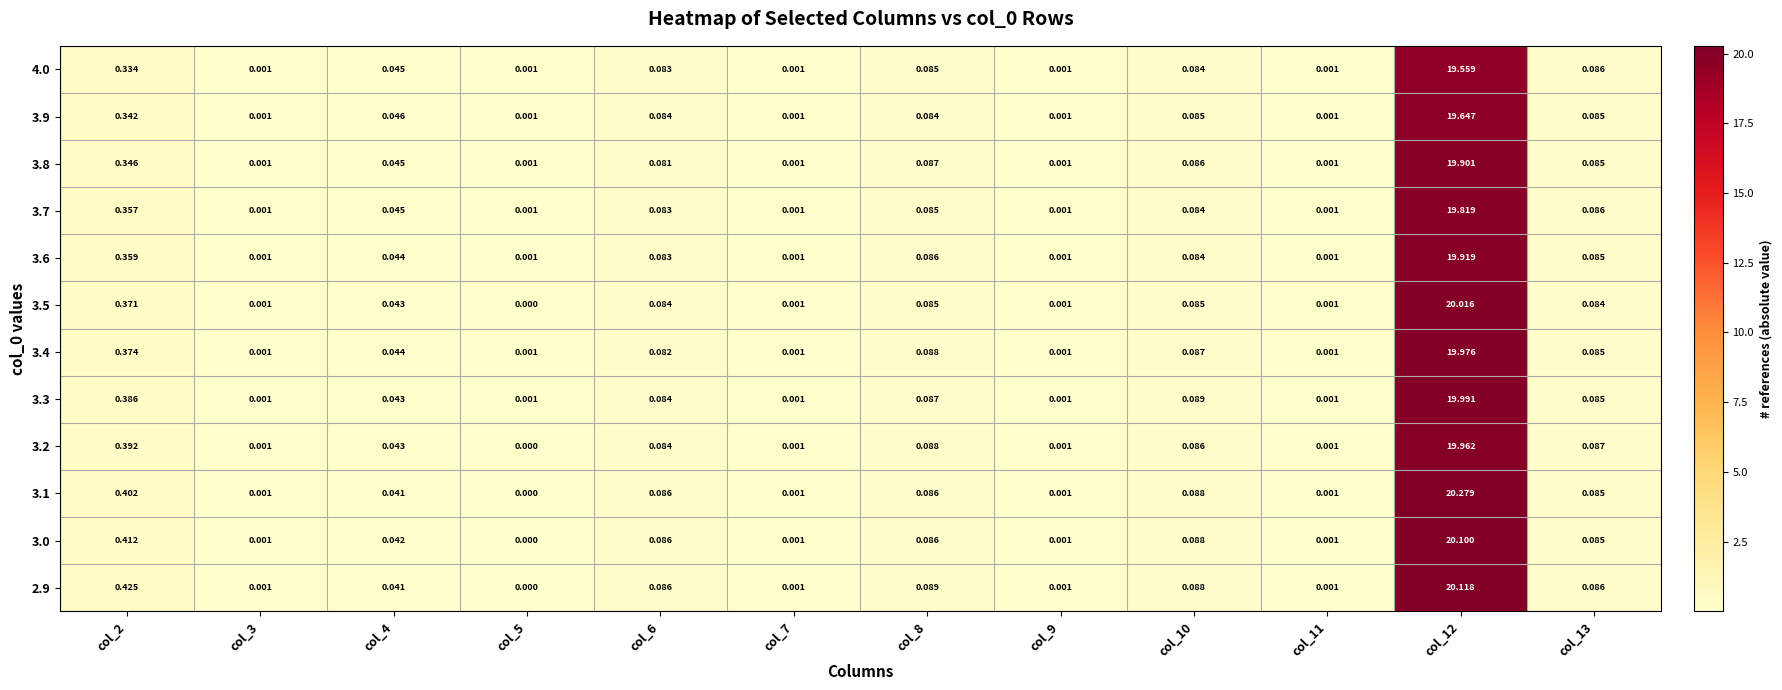

Is the value of 3.8 at col_8 greater than the value of 3.9 at col_7?

Yes